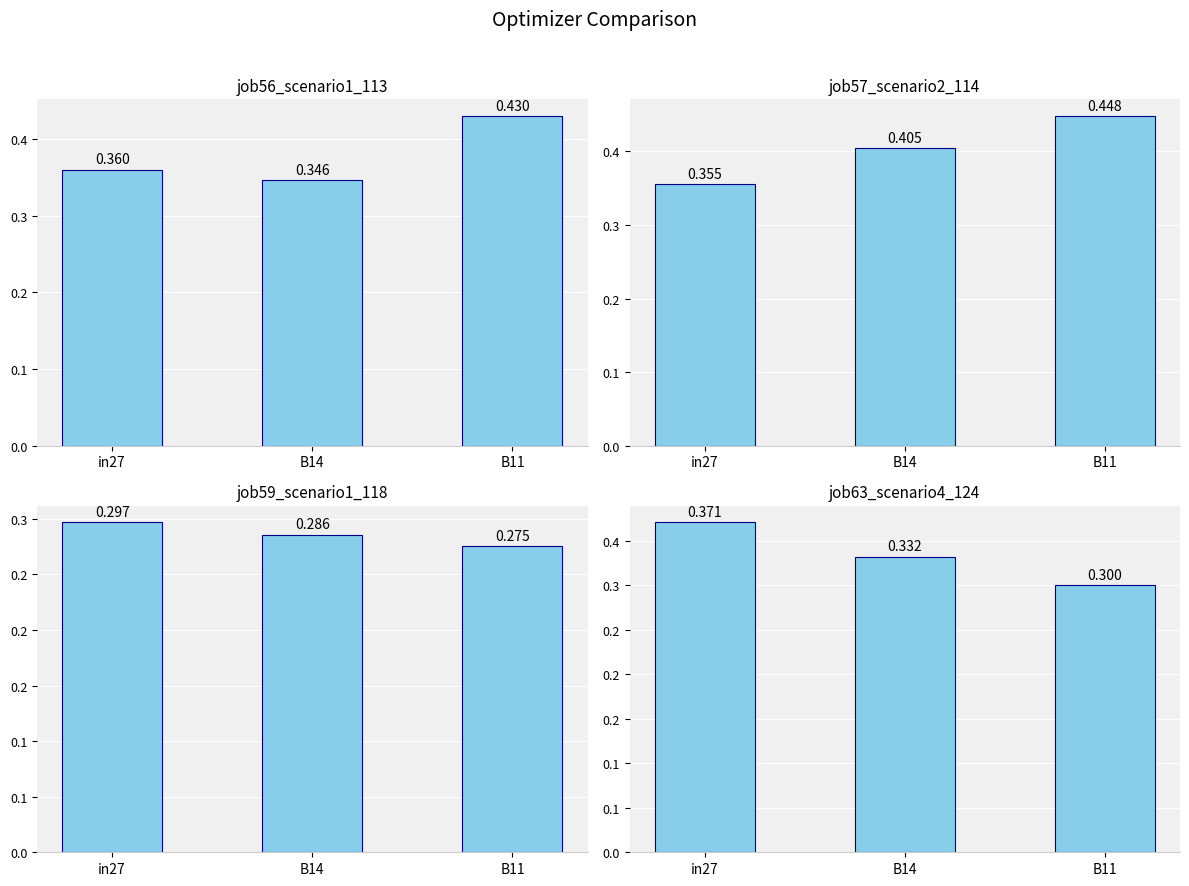

Is it true that job63_scenario4_124 equals 0.2 at B11?

False